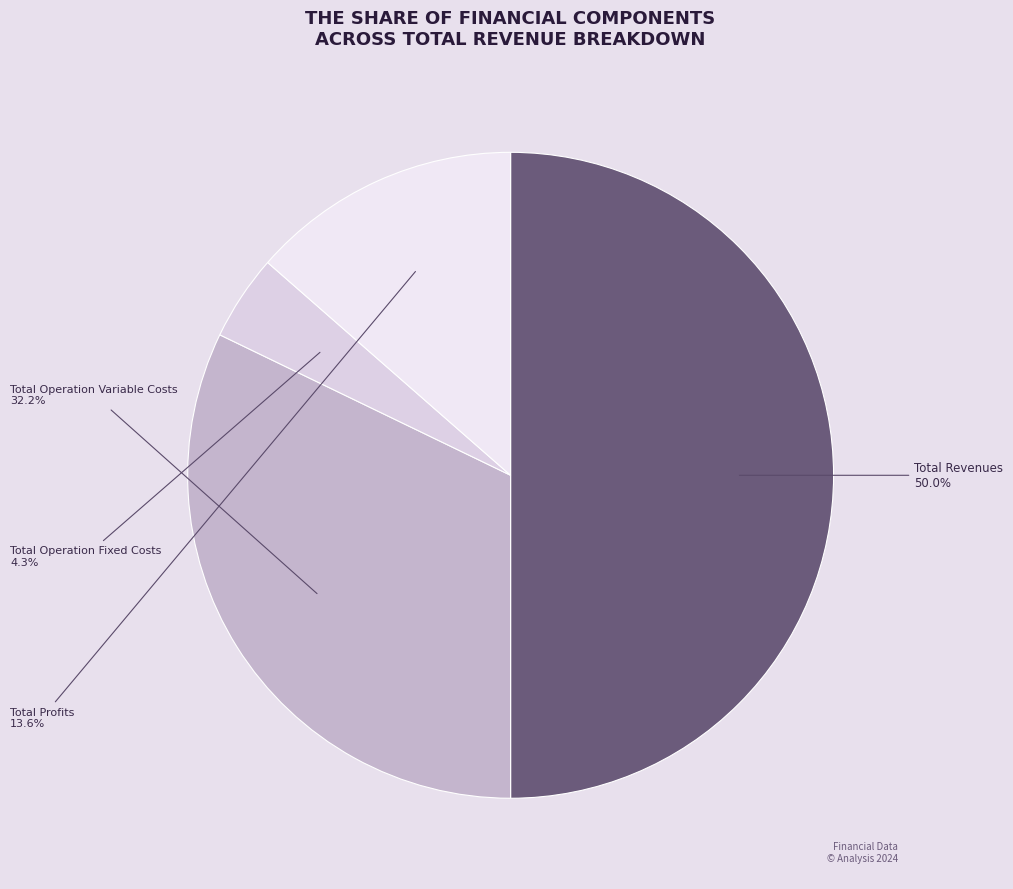

What portion of the pie excludes Total Operation Fixed Costs?

95.7%